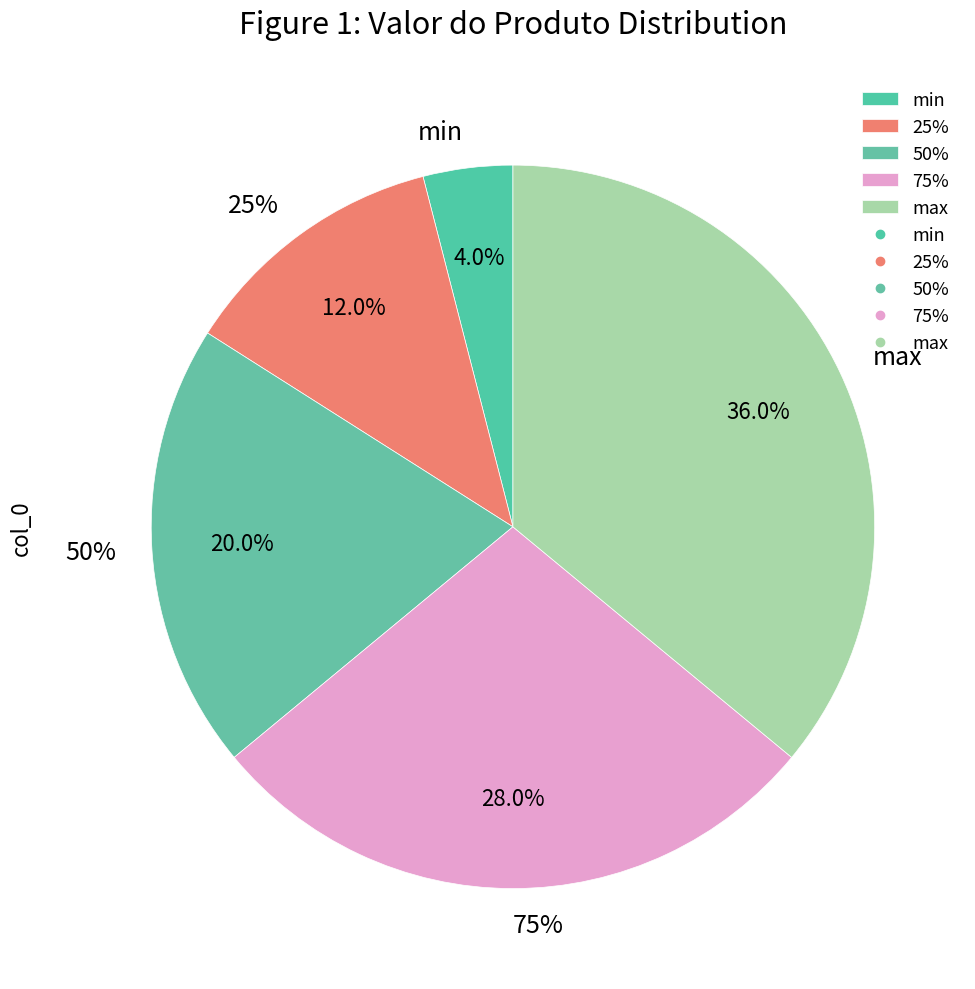

What is the change in value from 50% to 75%?

+8